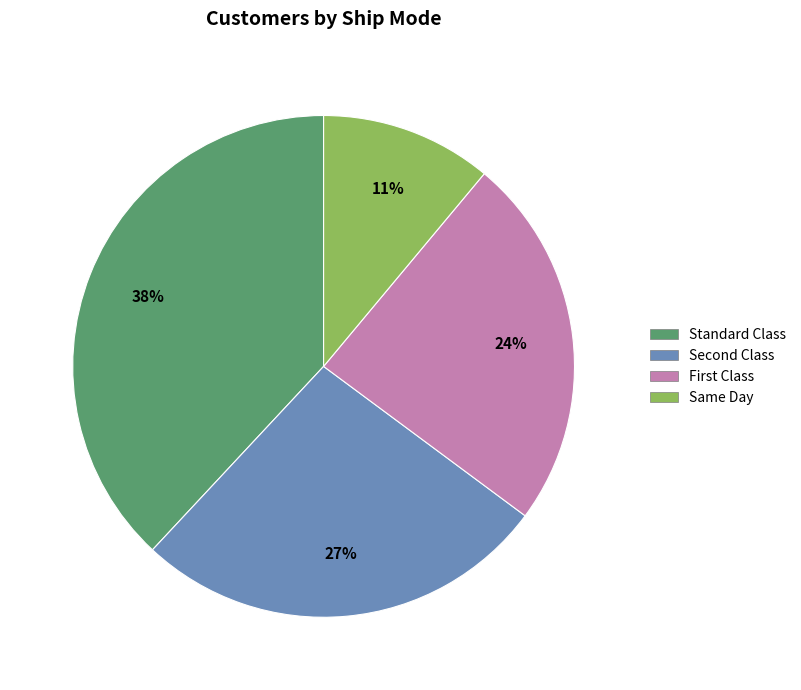

Which slice is the largest?

Standard Class